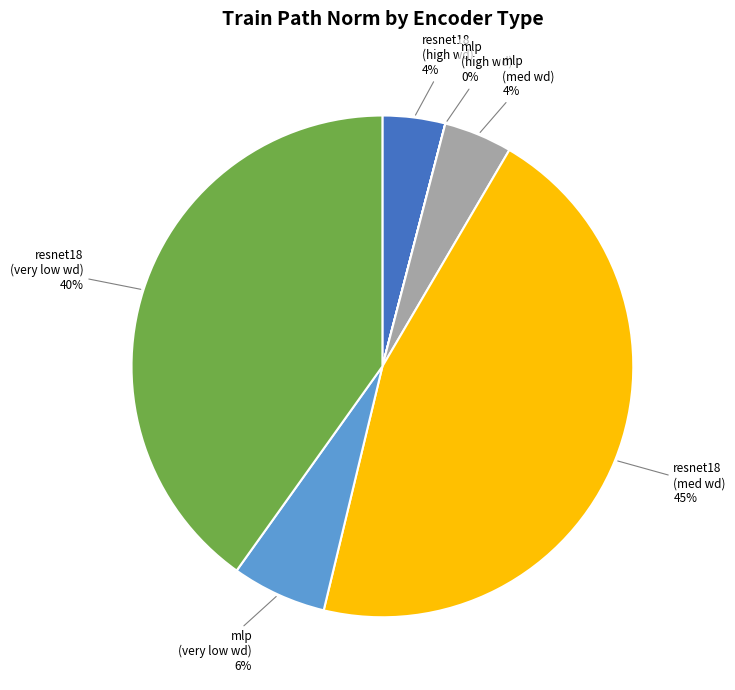

To the nearest percent, what is the difference between the largest and smallest slice percentages?

45%